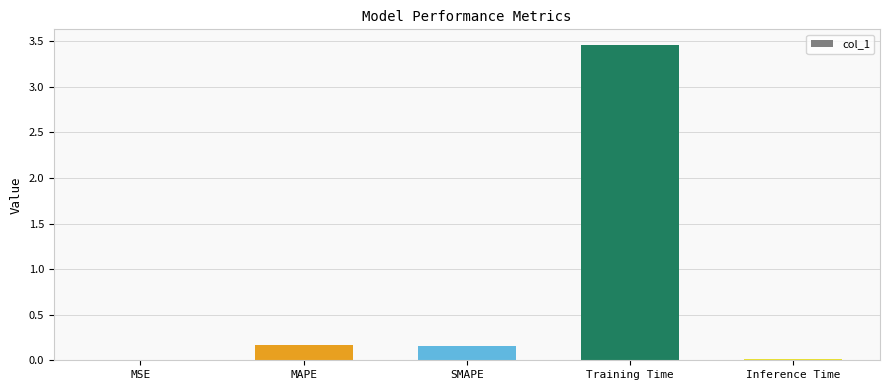

Which category has the highest value across all series?

Training Time